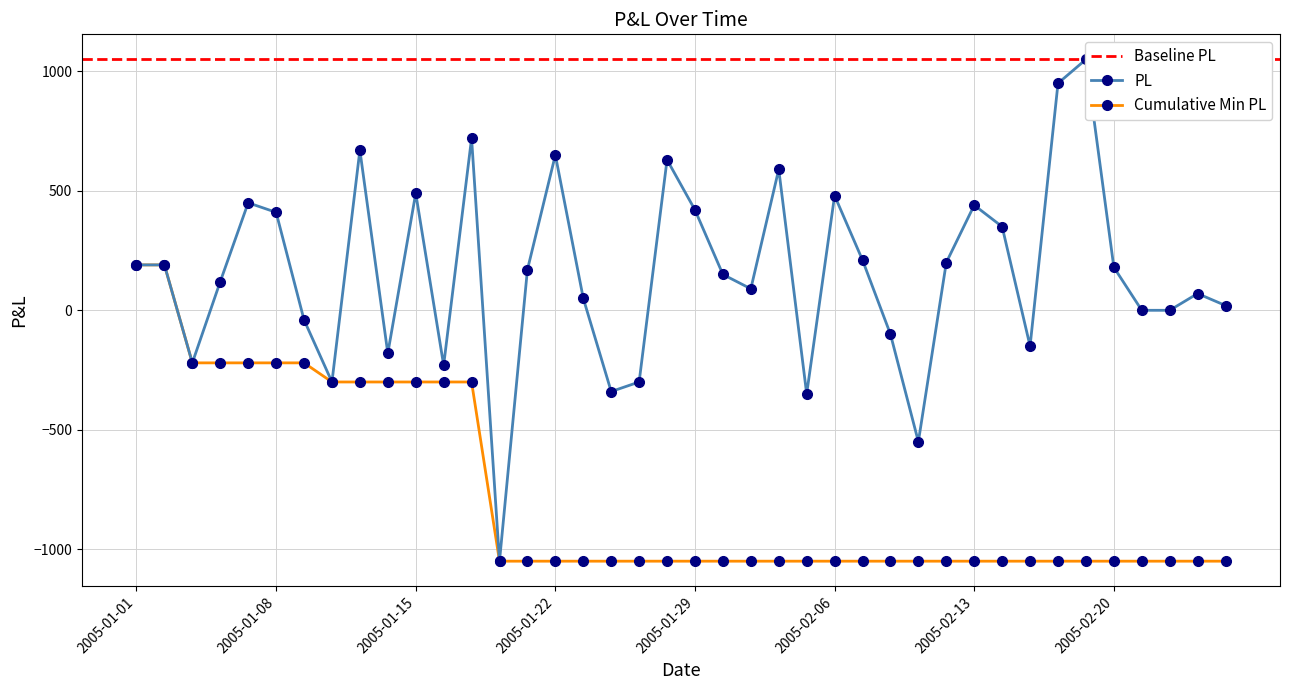

What is the difference between the values at 2005-01-31 and 2005-02-20?

30